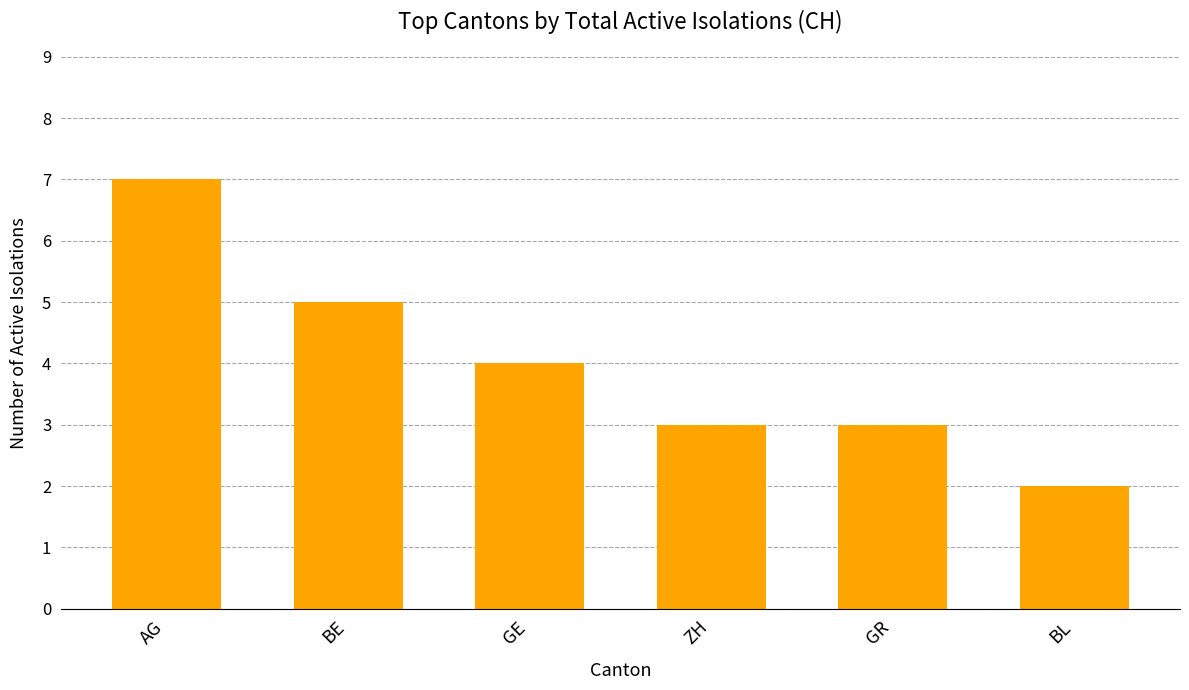

What value does the data have at GR?

3